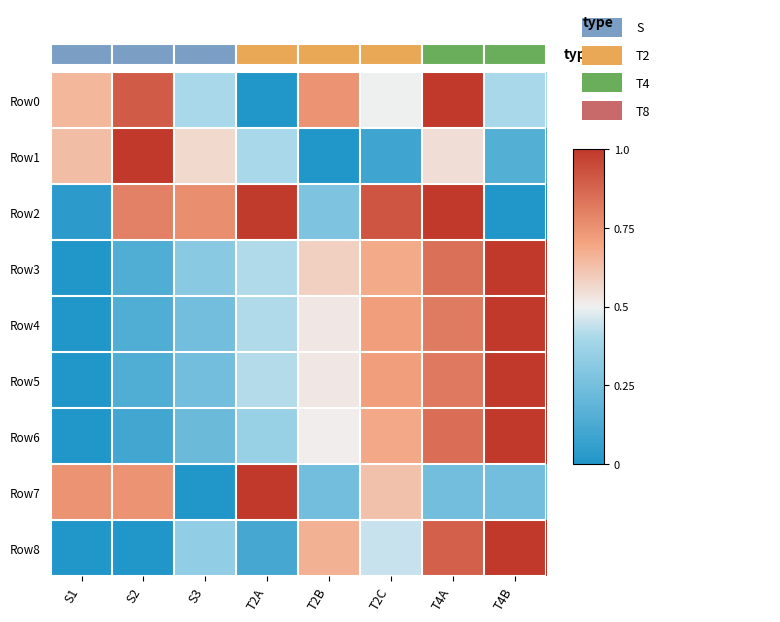

Which series has the largest total across all categories?

Row2